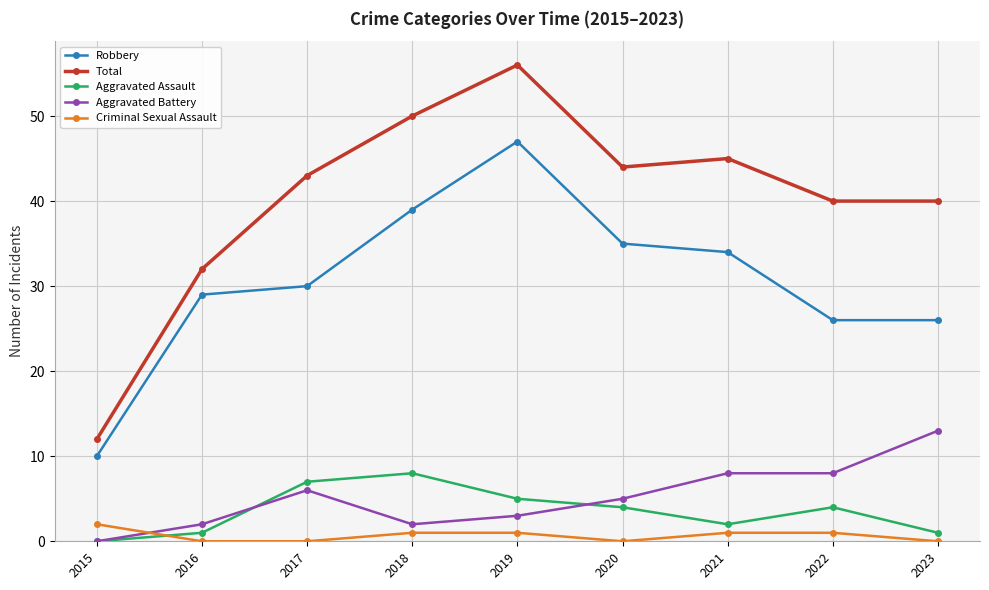

At which category does Aggravated Assault reach its first local peak?

2018